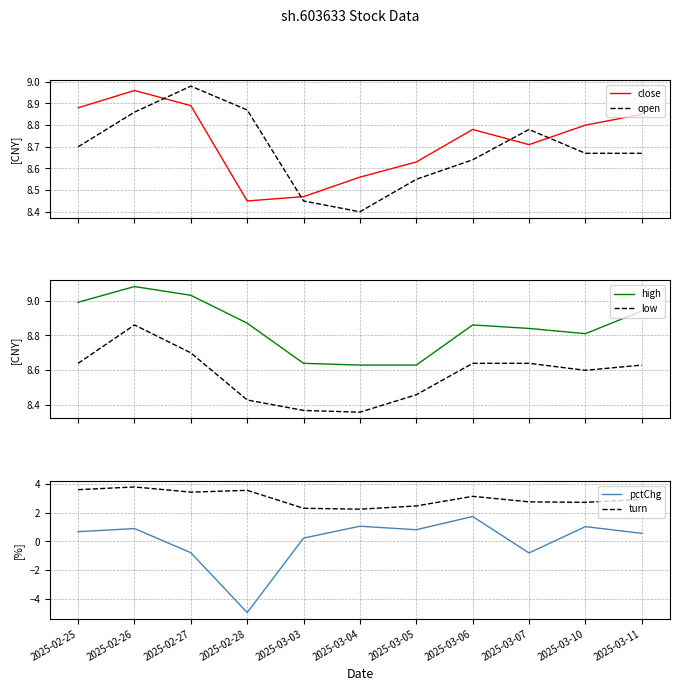

True or false: pctChg has more than 1 interior local peaks.

True